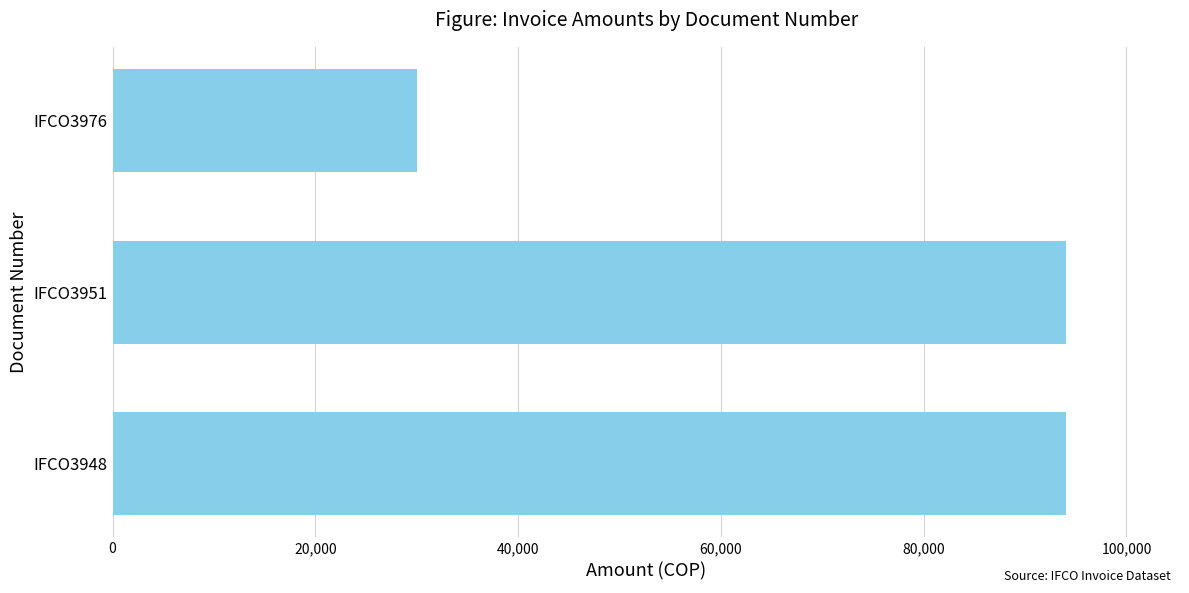

The chart shows a value of 30000 at IFCO3976. True or false?

True